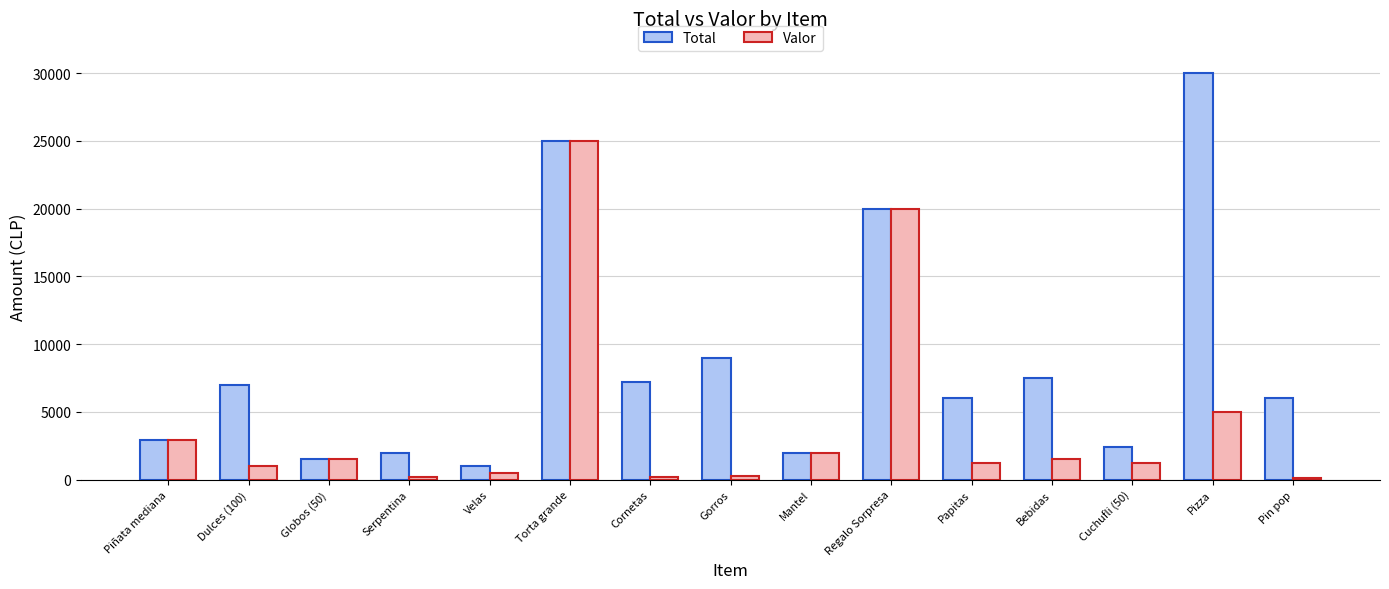

Is it true that Total equals 30000 at Pizza?

True